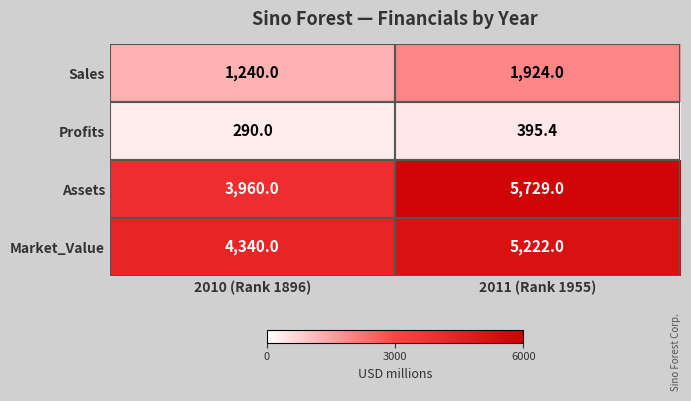

At which category does the chart reach its peak across all series?

2011 (Rank 1955)